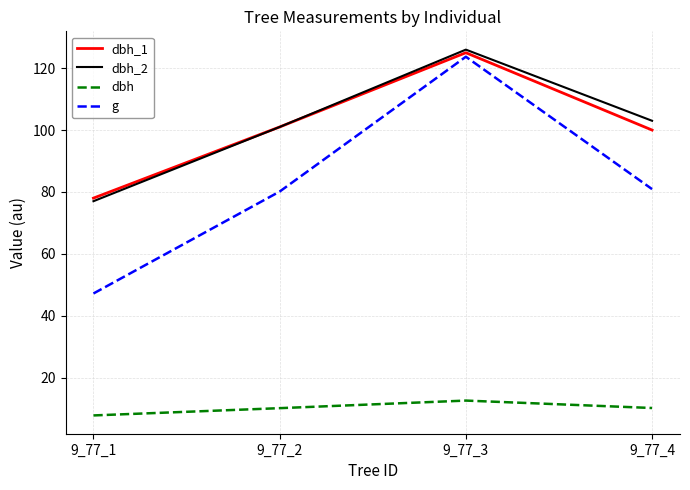

The g series shows 139.3 at 9_77_2. True or false?

False